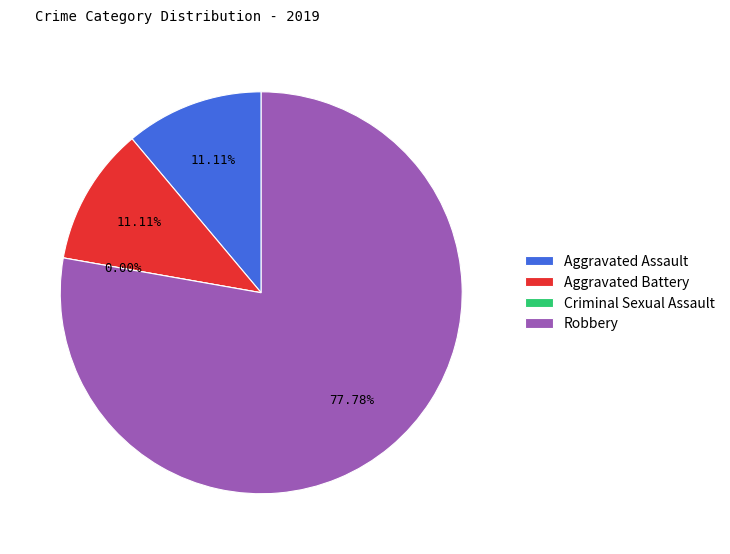

The Aggravated Battery slice represents 11% of the pie. True or false?

True